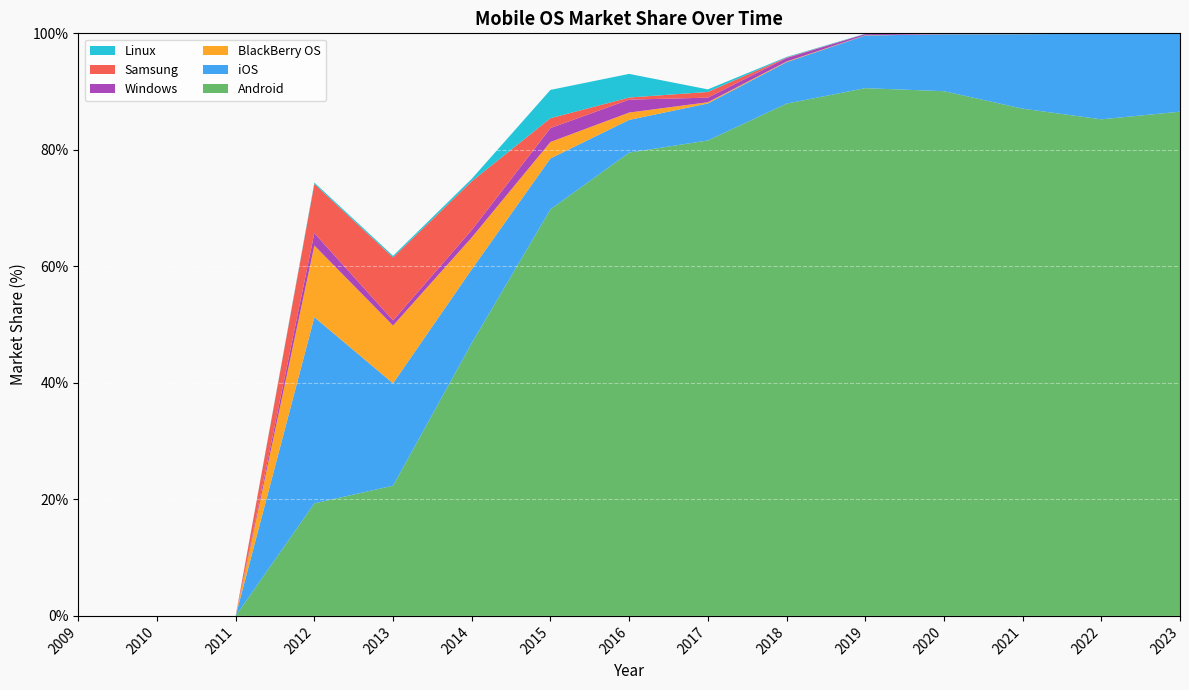

Reading left to right, list all the values displayed in this chart.

Android: 0.0	0.0	0.0	19.3	22.4	46.8	69.8	79.5	81.6	87.9	90.6	90.1	87.1	85.2	86.5
iOS: 0.0	0.0	0.0	31.9	17.6	12.7	8.7	5.6	6.3	7.1	9.0	9.8	12.8	14.7	13.4
BlackBerry OS: 0.0	0.0	0.0	12.3	9.9	5.5	2.8	1.3	0.2	0.1	0.0	0.0	0.0	0.0	0.0
Windows: 0.0	0.0	0.0	2.1	0.9	1.3	2.4	2.2	0.8	0.6	0.2	0.1	0.0	0.0	0.0
Samsung: 0.0	0.0	0.0	8.4	10.8	8.4	1.7	0.4	1.0	0.1	0.0	0.0	0.0	0.0	0.0
Linux: 0.0	0.0	0.0	0.2	0.3	0.4	4.9	4.1	0.4	0.1	0.1	0.0	0.0	0.0	0.0